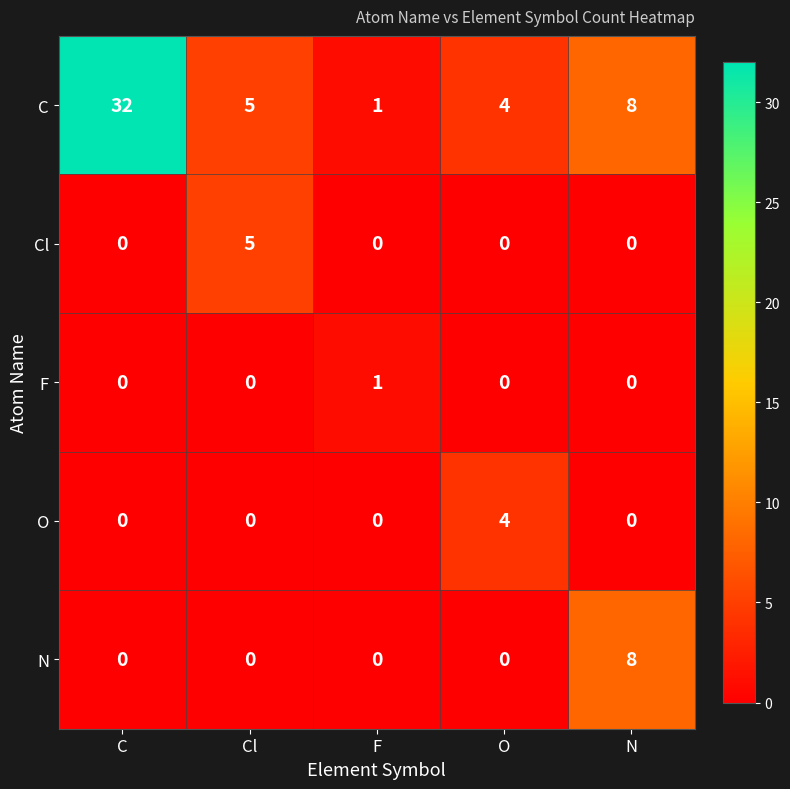

Which series has the largest total across all categories?

C